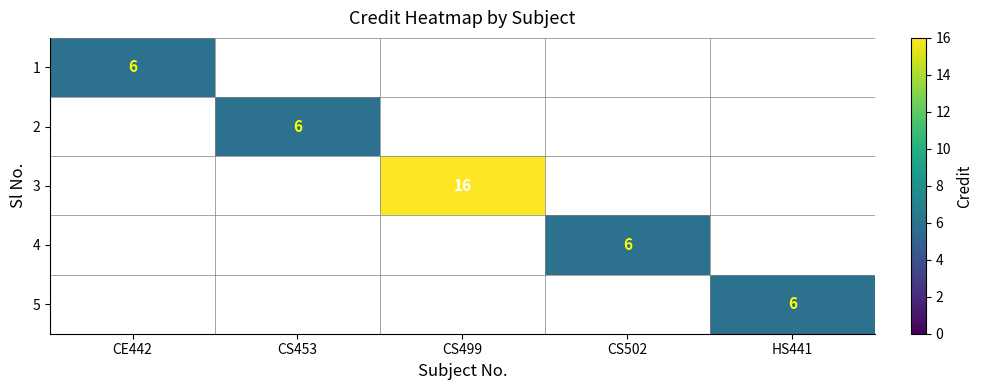

Is it true that 5 equals 3 at HS441?

False